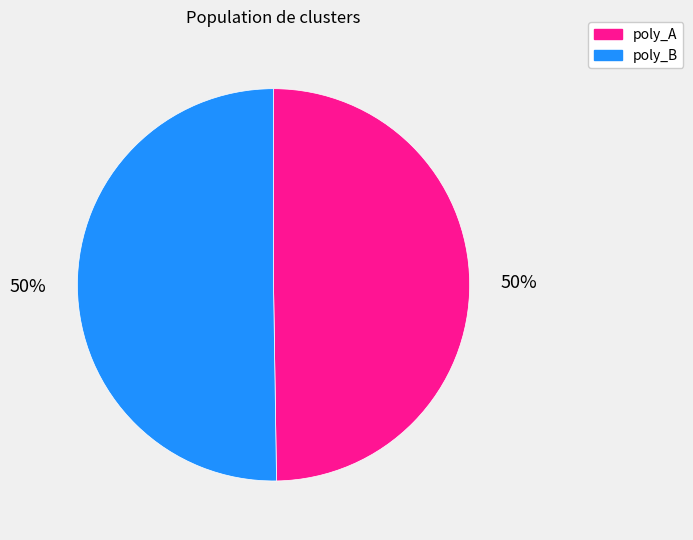

What is the smallest slice in the pie chart?

Cluster 2 poly_B